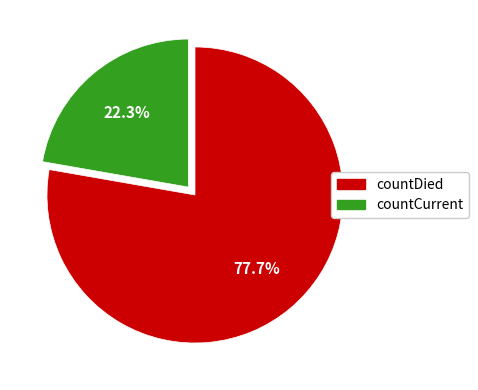

Rank the categories by value from highest to lowest.

countDied, countCurrent